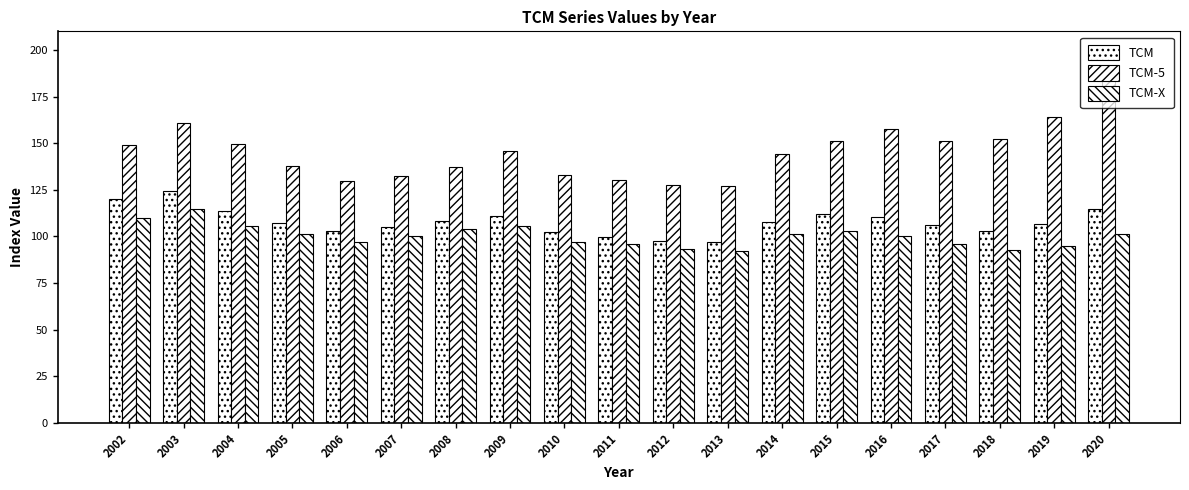

Which series has the largest total across all categories?

TCM-5